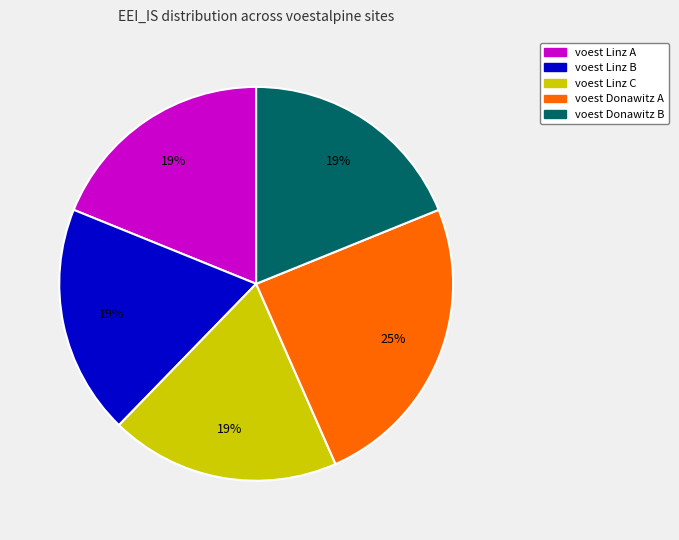

How many segments does this pie chart have?

5